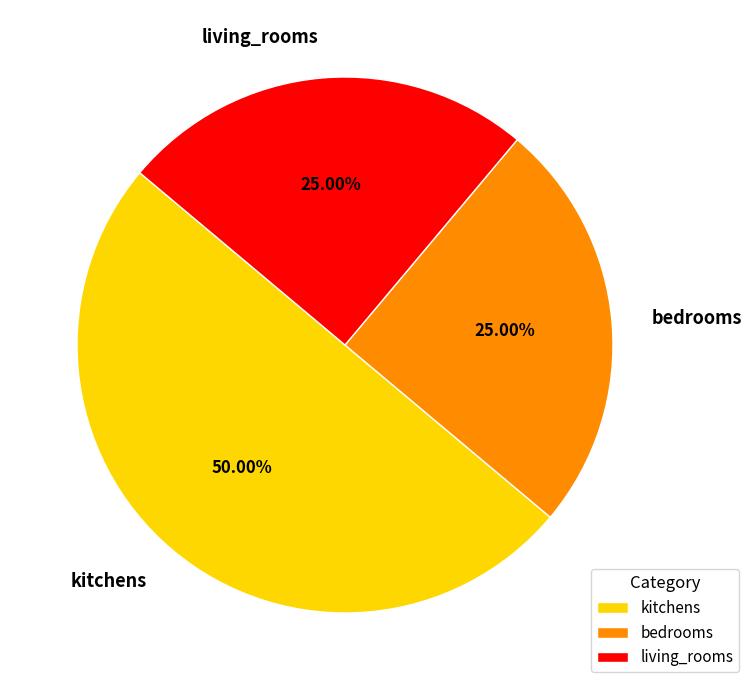

Which slice represents more than half of the pie?

kitchens